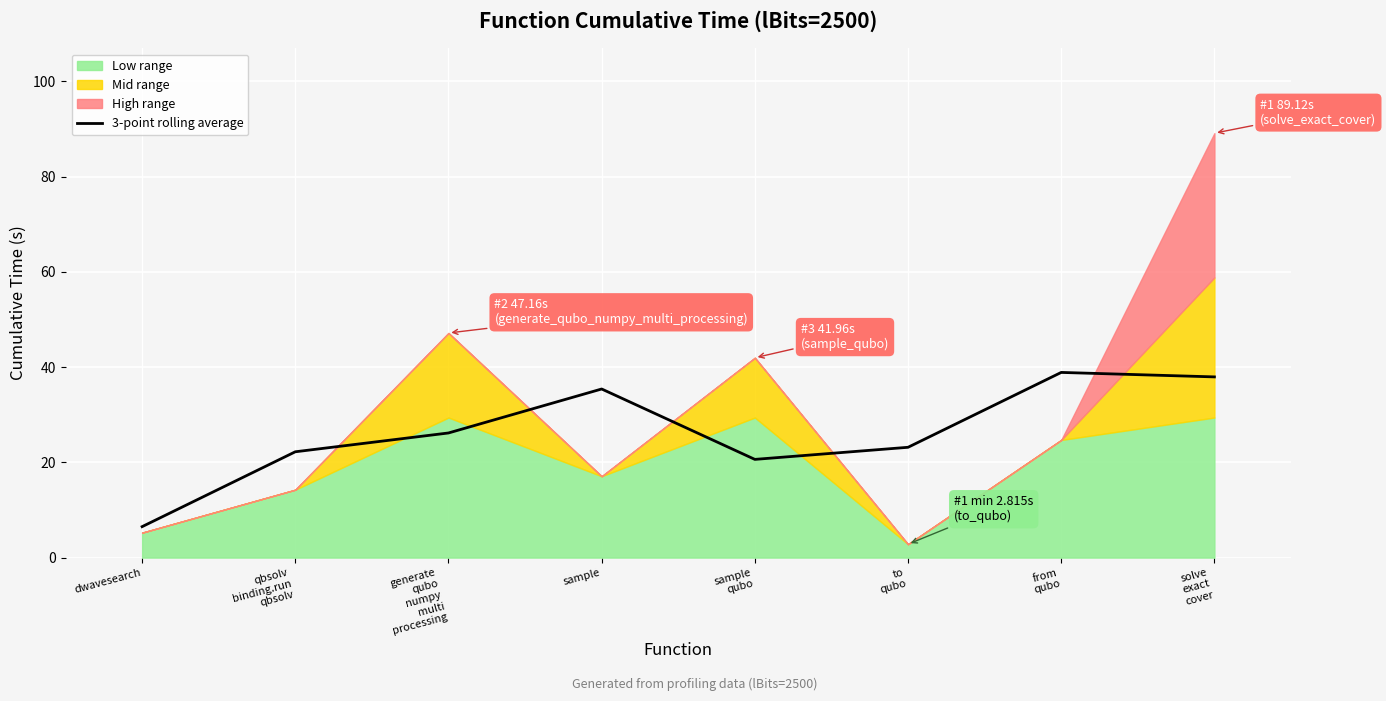

At which category does the data reach its first local peak?

sample